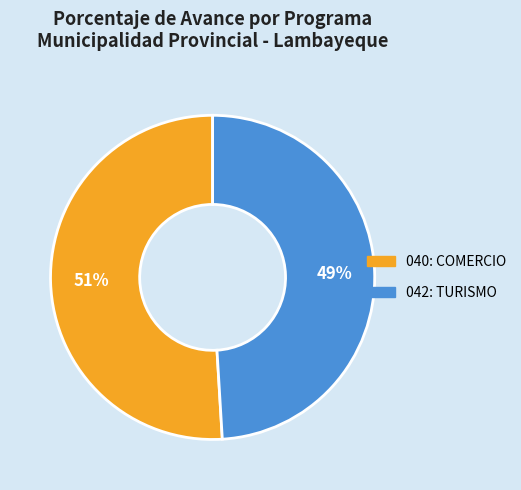

To the nearest percent, what portion does 042: TURISMO represent?

49%